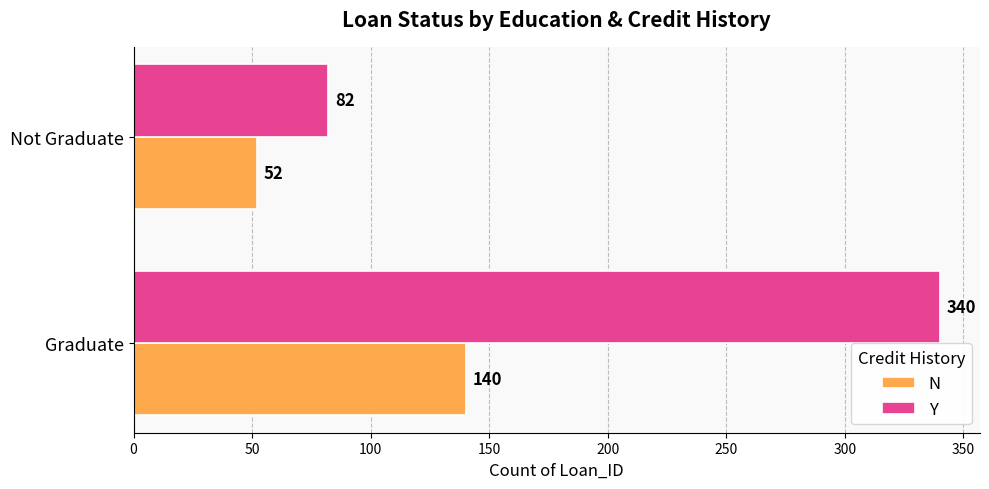

What are all the series names shown in the legend?

N, Y